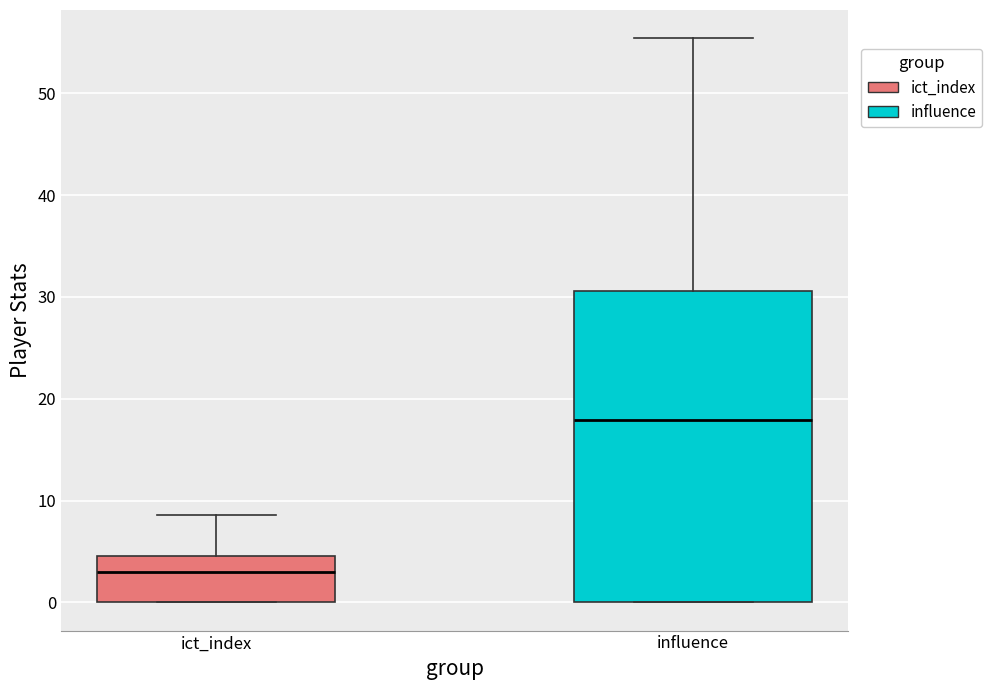

Which box's median line is the lowest?

ict_index